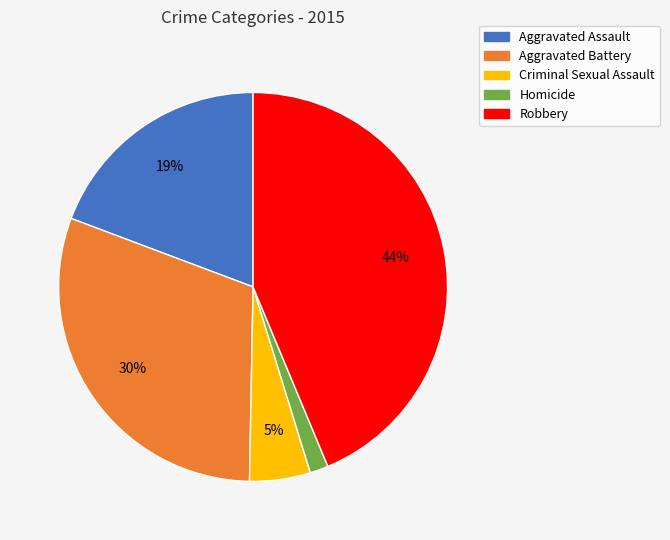

To the nearest percent, what percentage of the pie is Robbery?

44%